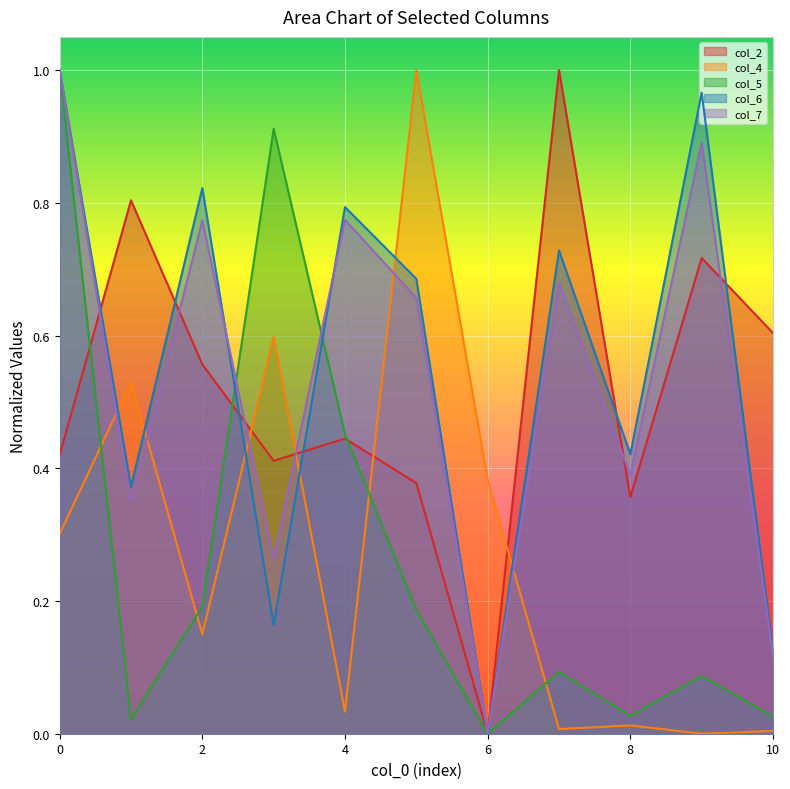

What is the spread (max minus min) of values at 1?

0.8